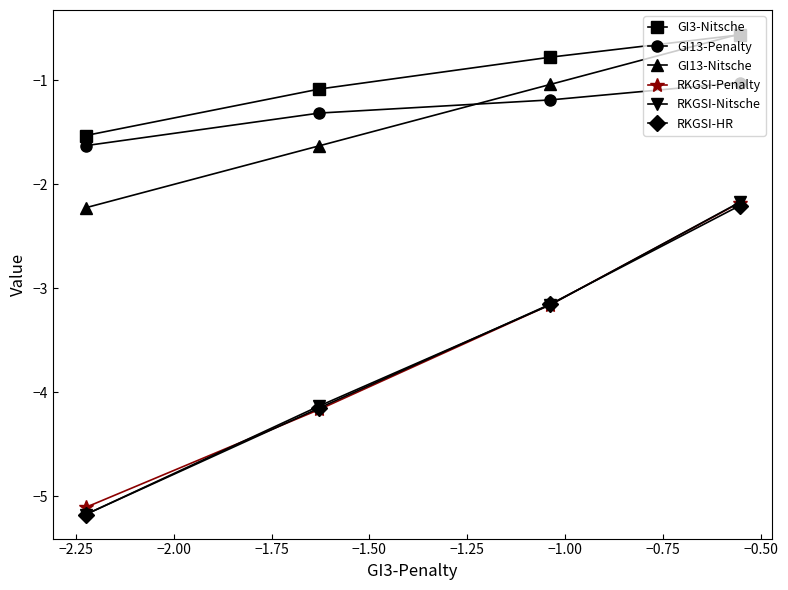

True or false: GI13-Nitsche has more than 0 points higher than both neighbors.

False